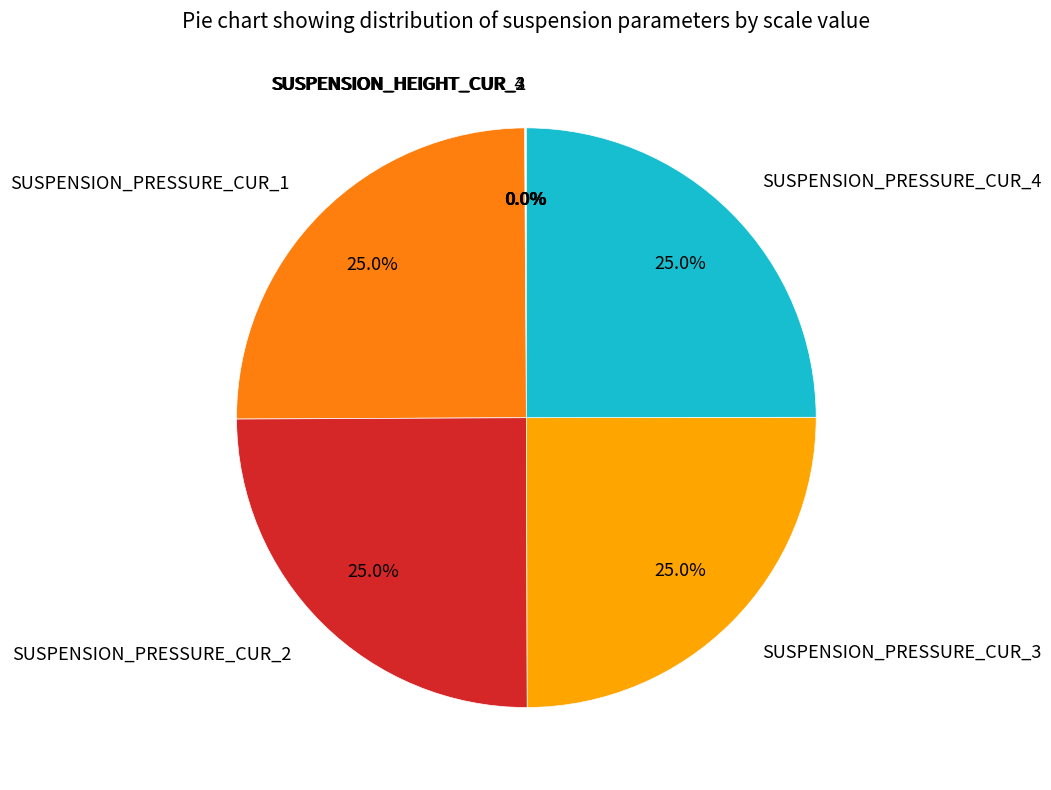

What percentage is the SUSPENSION_PRESSURE_CUR_3 slice, to the nearest percent?

25%